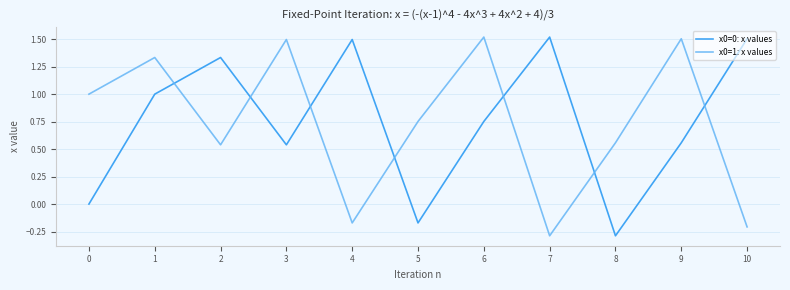

Between which two adjacent categories do x0=1: x values and x0=0: x values first intersect?

1 and 2